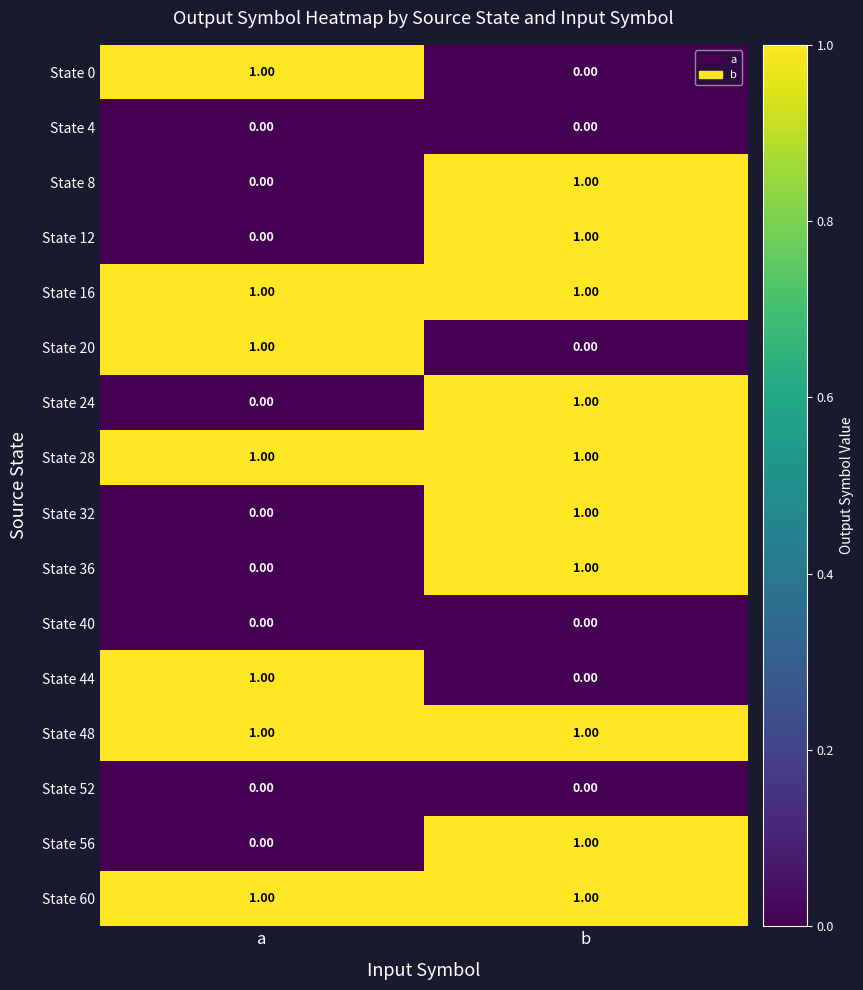

Rank the categories by State 44 value from highest to lowest.

a, b